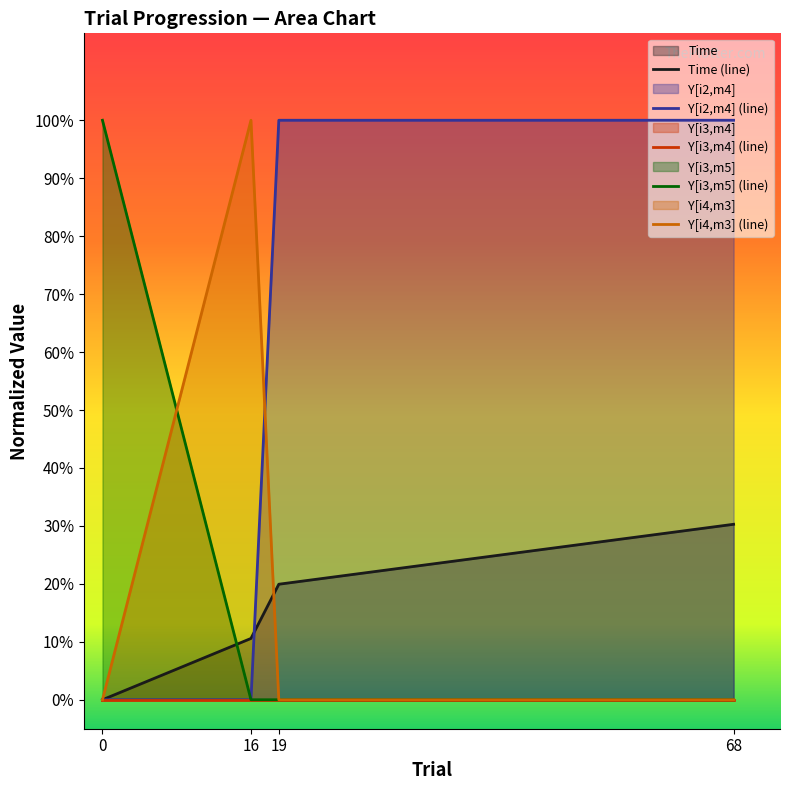

At which category does the chart reach its peak across all series?

19